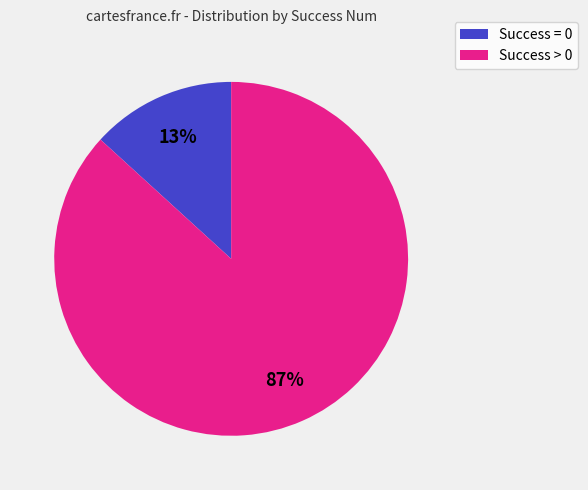

To the nearest percent, what is the average slice percentage?

50%